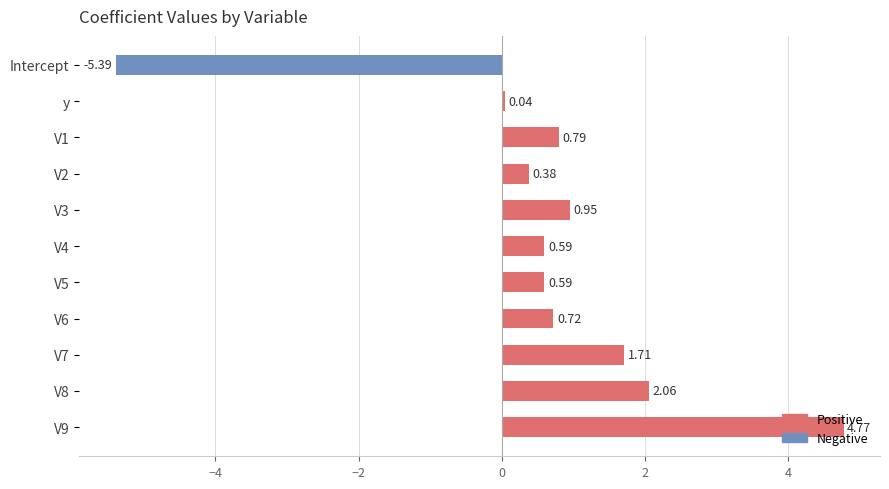

What is the difference between the maximum and minimum values?

10.2